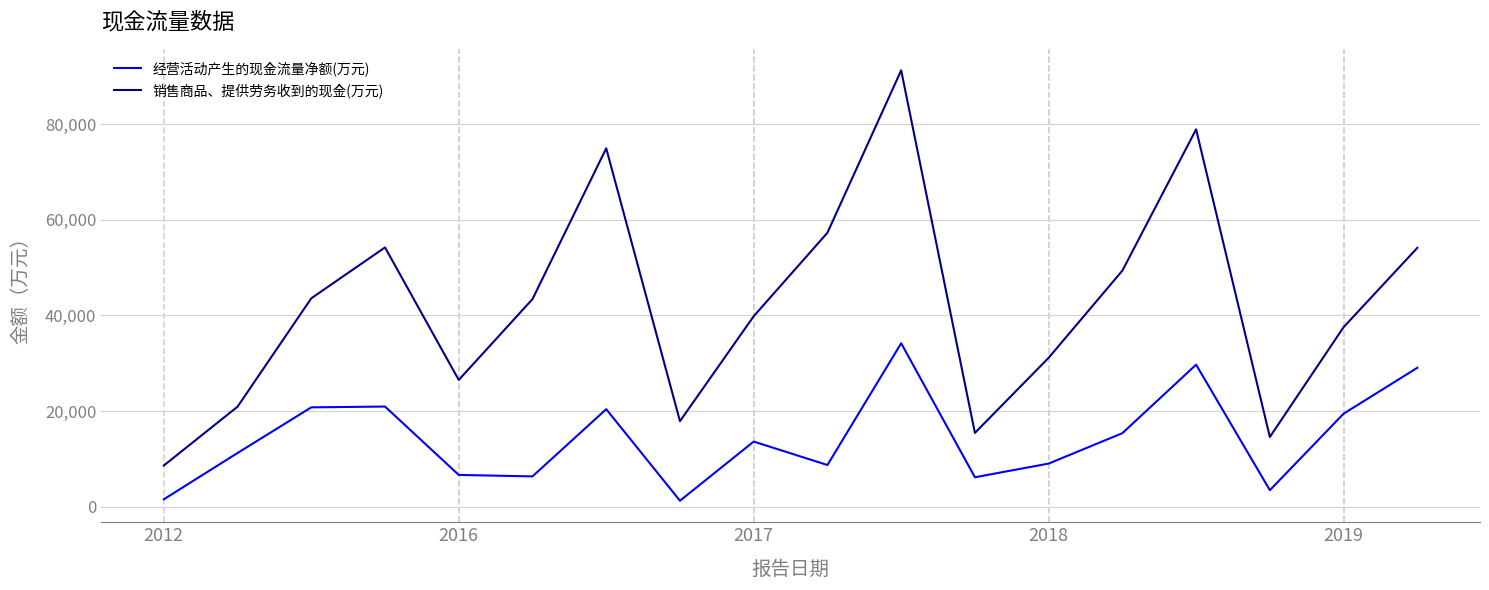

Does the chart have visible grid lines?

Yes